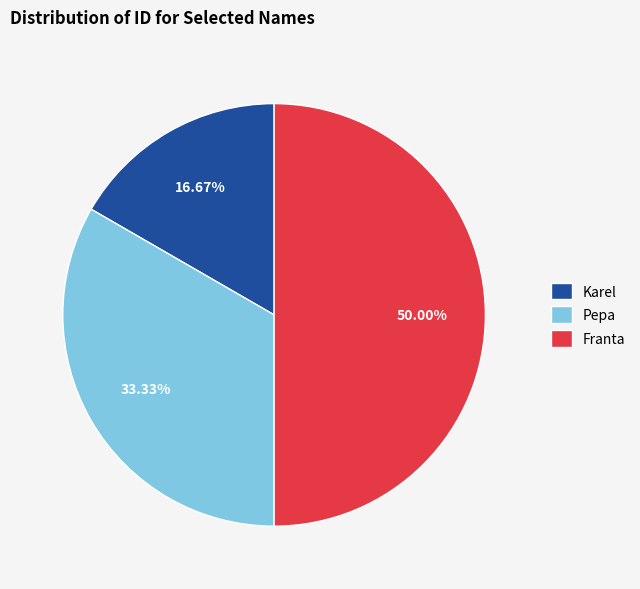

Do Karel and Franta together represent more than half of the pie?

Yes